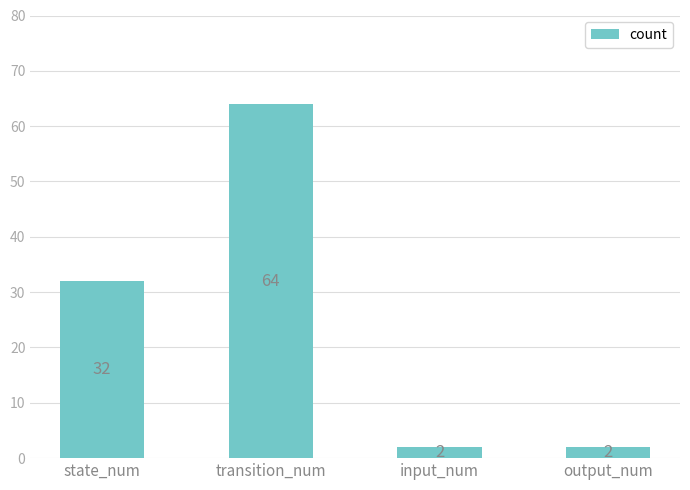

Count the values in the range 2 to 64.

4